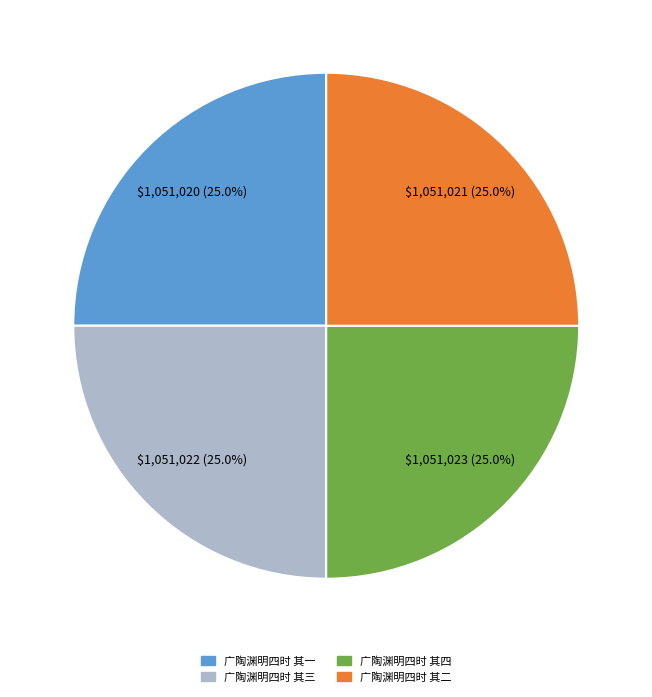

Approximately how many times larger is the value at 广陶渊明四时 其一 compared to 广陶渊明四时 其三?

1.0